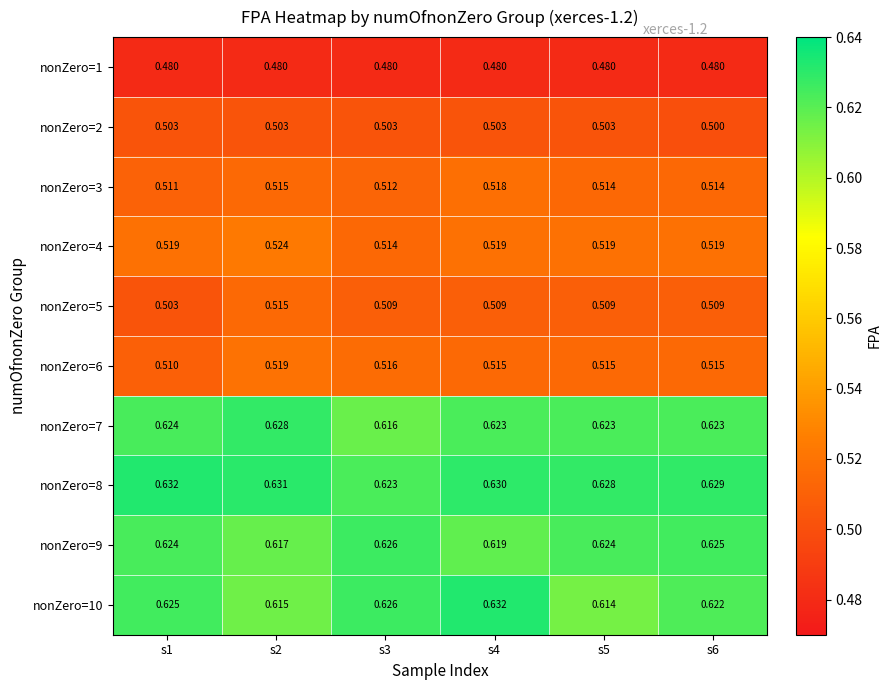

Is the value of nonZero=8 at s6 greater than the value of nonZero=5 at s1?

Yes